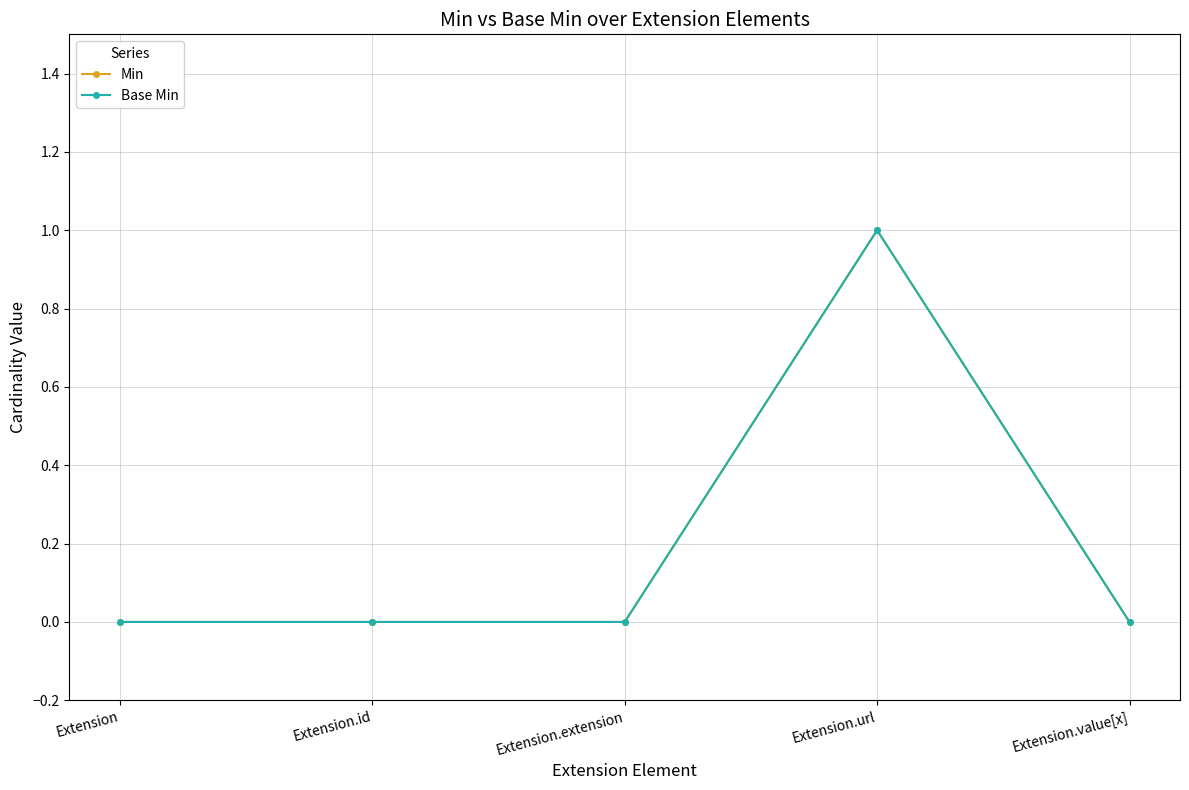

Count the Base Min values in the range 0 to 1.

5